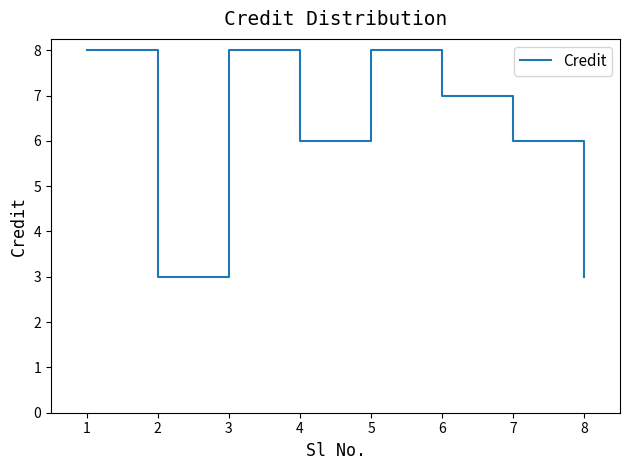

What is the difference between the second highest and second lowest values?

5